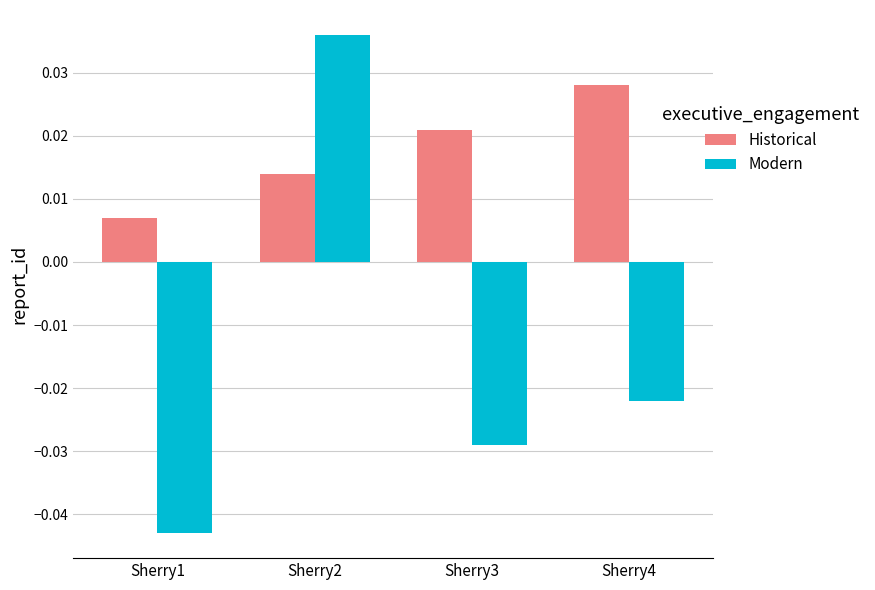

Which series has the largest range (max minus min)?

Modern